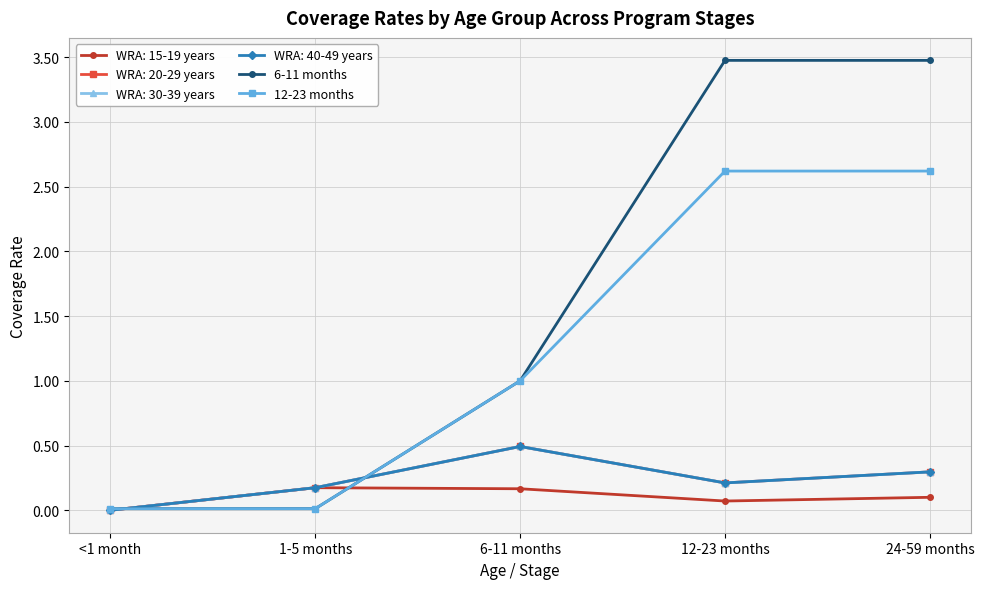

True or false: 12-23 months has more than 1 interior local peaks.

False